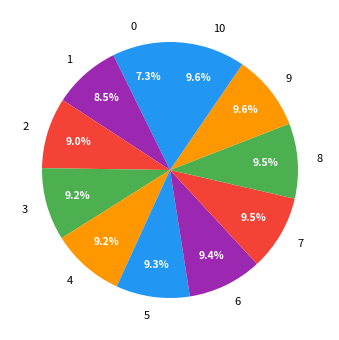

What is the ratio of the value at 2 to the value at 6?

1.0